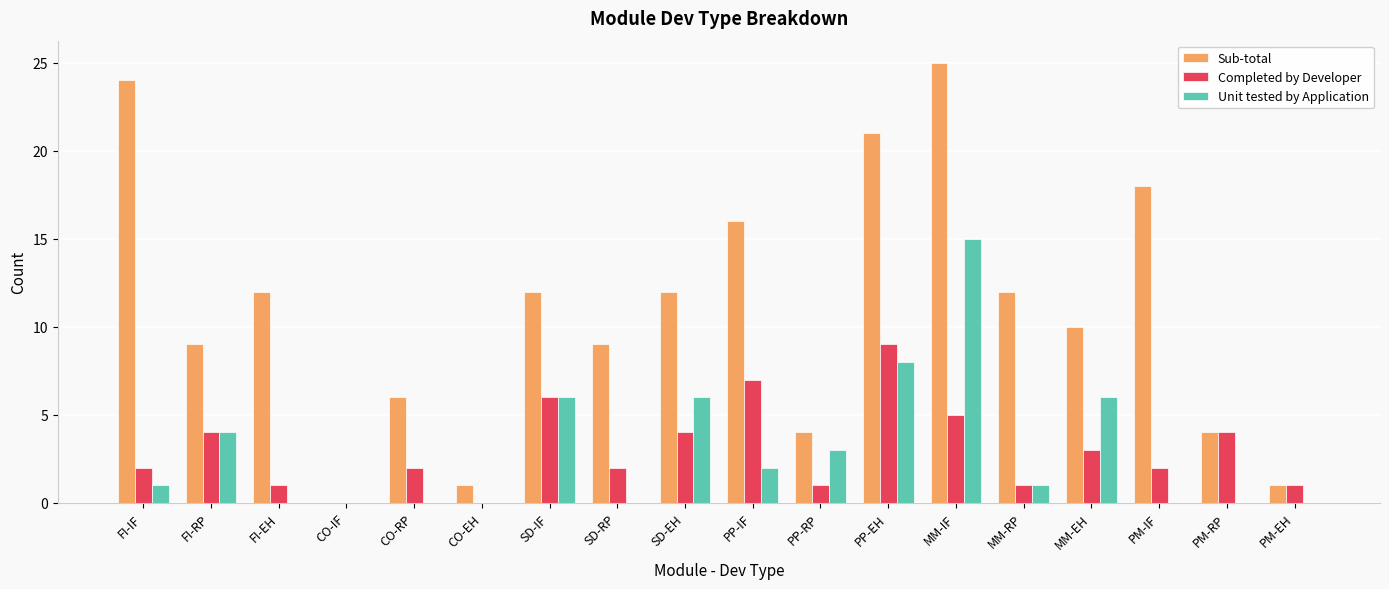

Which series has the largest total across all categories?

Sub-total